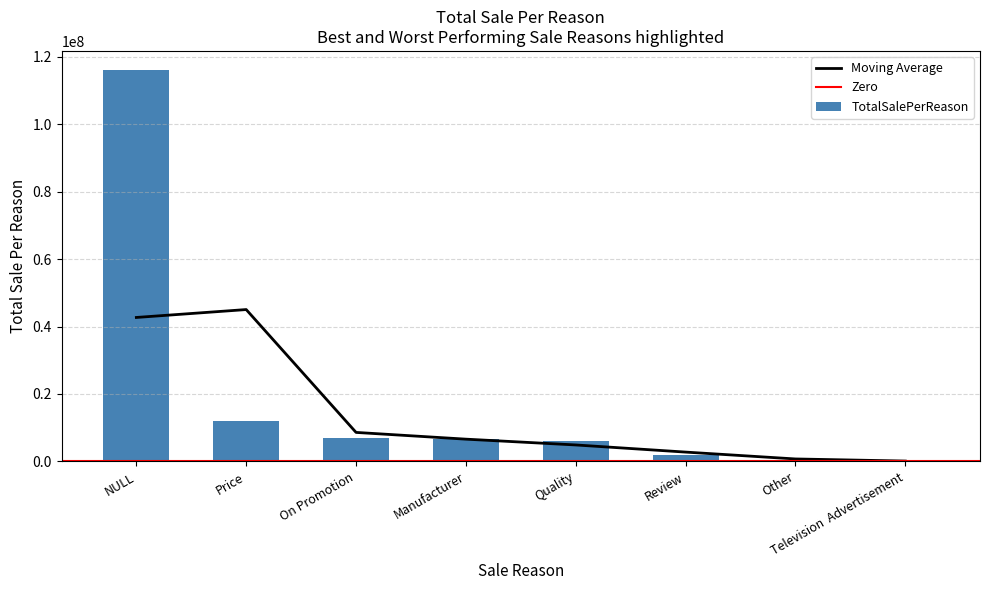

What value does the data have at Manufacturer?

6627925.0